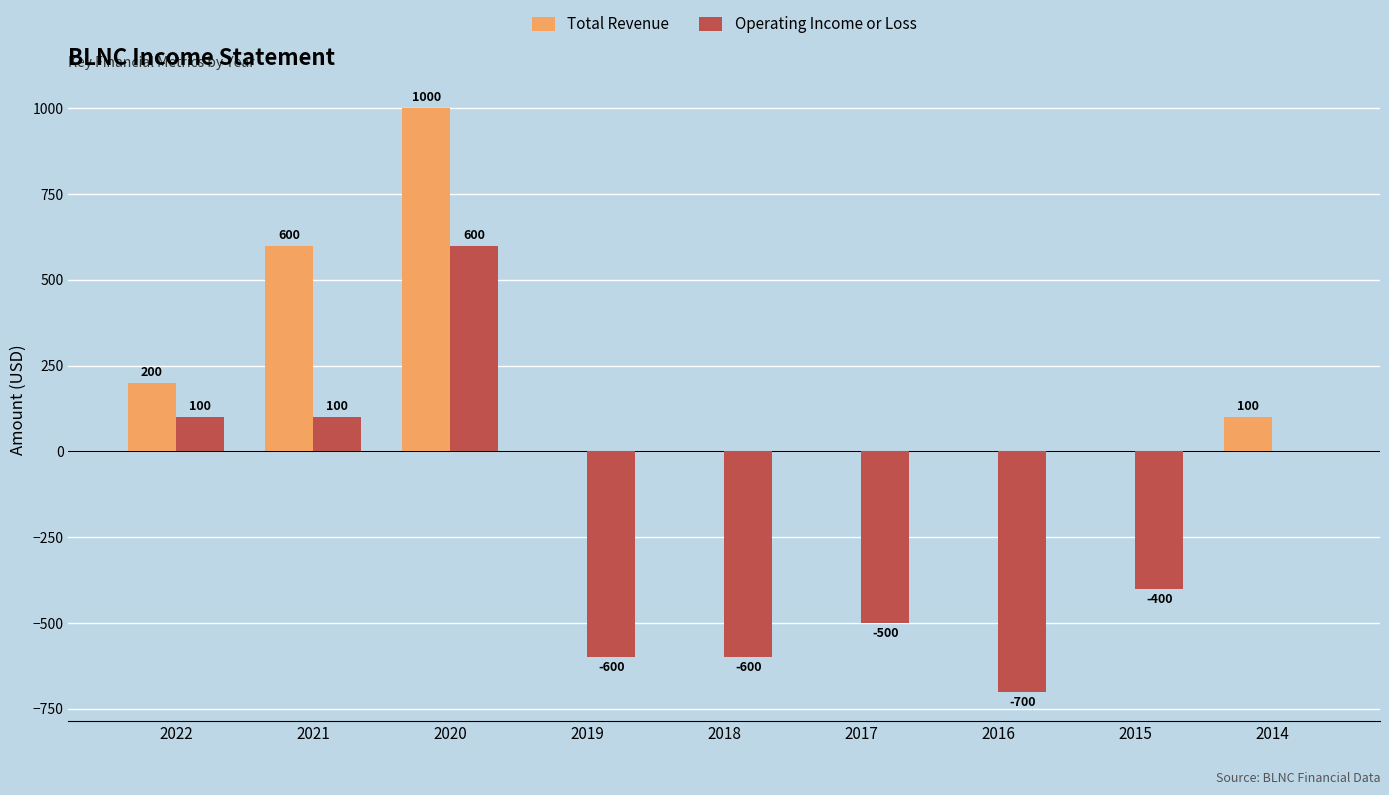

What is the sum of the Total Revenue values at 2022 and 2016?

200